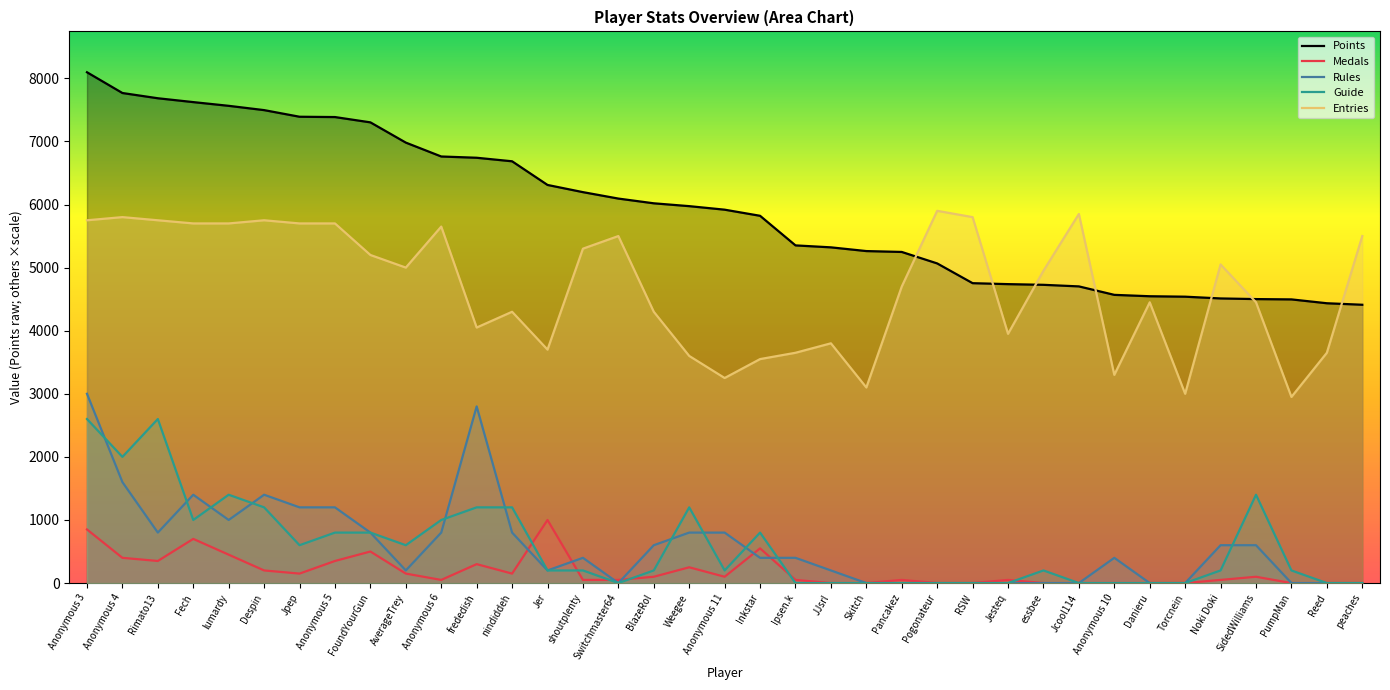

What is the difference between the second highest and second lowest values in the Entries series?

2850